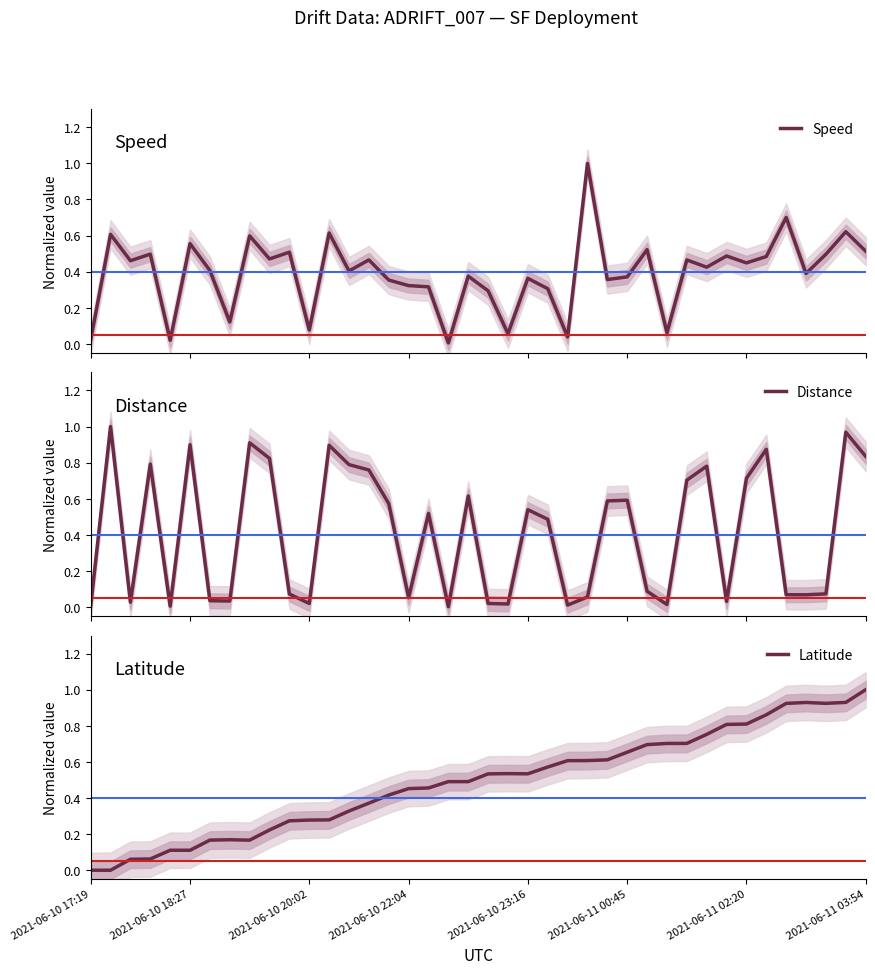

True or false: Latitude and Distance intersect in this chart.

True